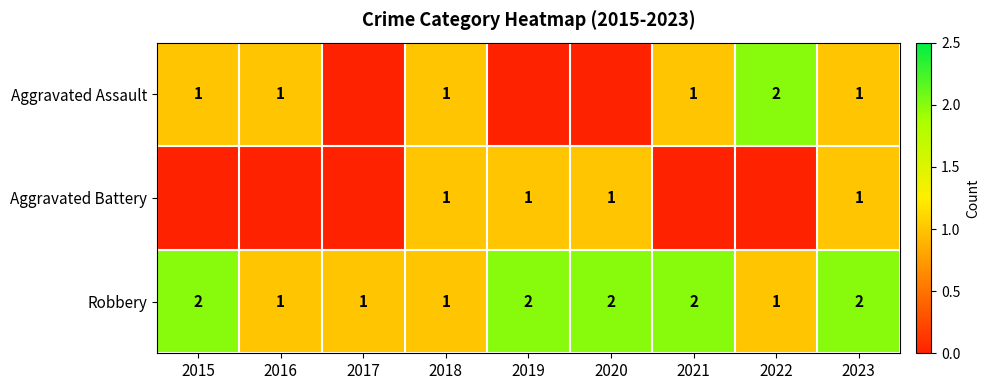

True or false: Robbery has a value of 2 at 2015.

True